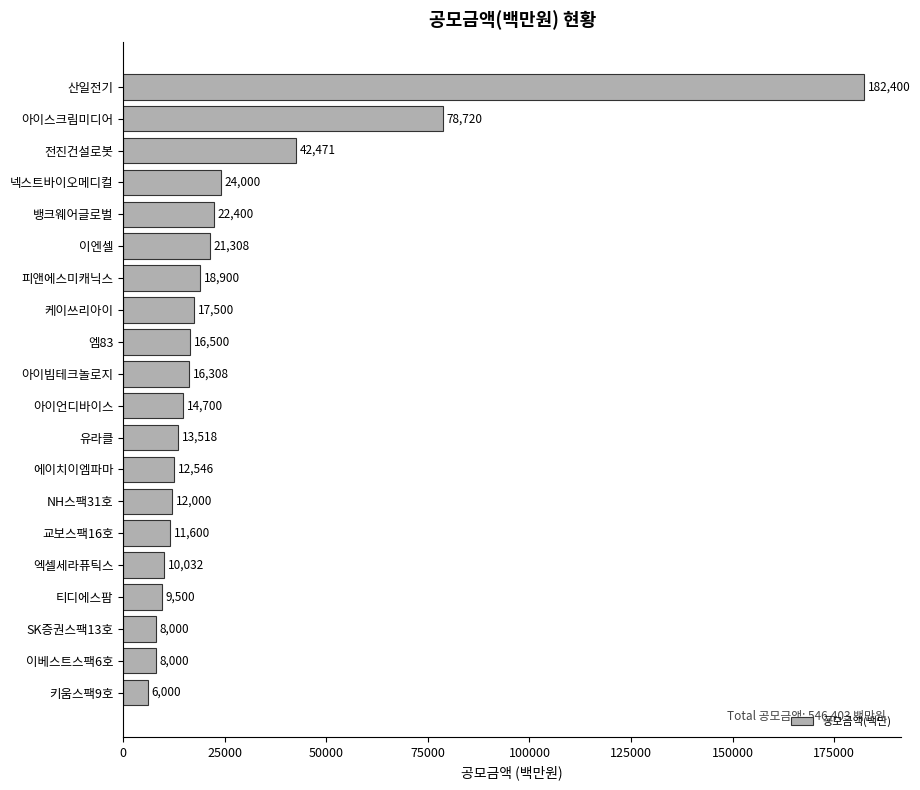

Reading top to bottom, list all the values displayed in this chart.

산일전기=182400	아이스크림미디어=78720	전진건설로봇=42471	넥스트바이오메디컬=24000	뱅크웨어글로벌=22400	이엔셀=21308	피앤에스미캐닉스=18900	케이쓰리아이=17500	엠83=16500	아이빔테크놀로지=16308	아이언디바이스=14700	유라클=13518	에이치이엠파마=12546	NH스팩31호=12000	교보스팩16호=11600	엑셀세라퓨틱스=10032	티디에스팜=9500	SK증권스팩13호=8000	이베스트스팩6호=8000	키움스팩9호=6000